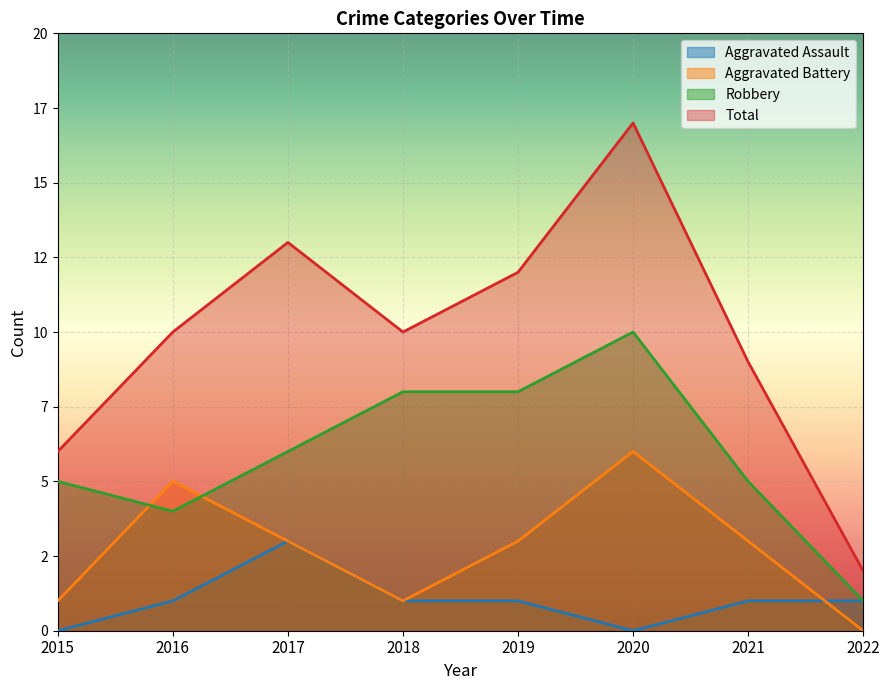

Reading right to left, what are all the values shown in this chart?

Aggravated Assault: 2022=1	2021=1	2020=0	2019=1	2018=1	2017=3	2016=1	2015=0
Aggravated Battery: 2022=0	2021=3	2020=6	2019=3	2018=1	2017=3	2016=5	2015=1
Robbery: 2022=1	2021=5	2020=10	2019=8	2018=8	2017=6	2016=4	2015=5
Total: 2022=2	2021=9	2020=17	2019=12	2018=10	2017=13	2016=10	2015=6